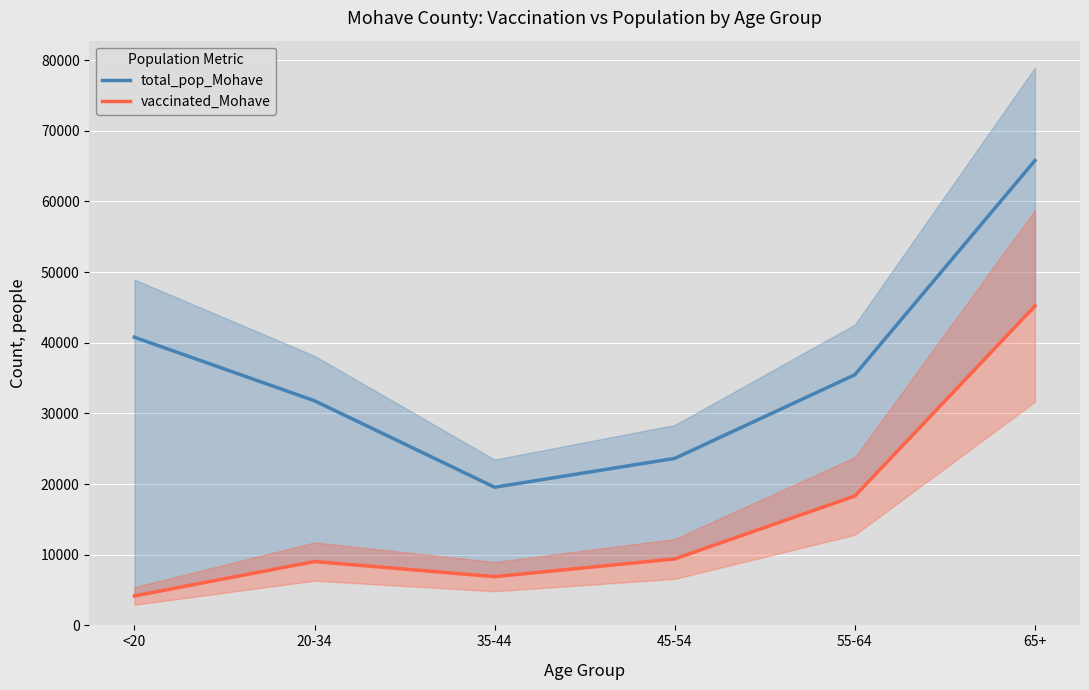

Between <20 and 65+, which is larger?

65+